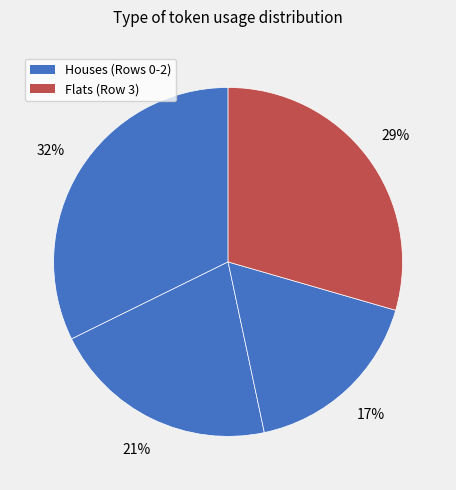

Which slice is the largest?

Row 0